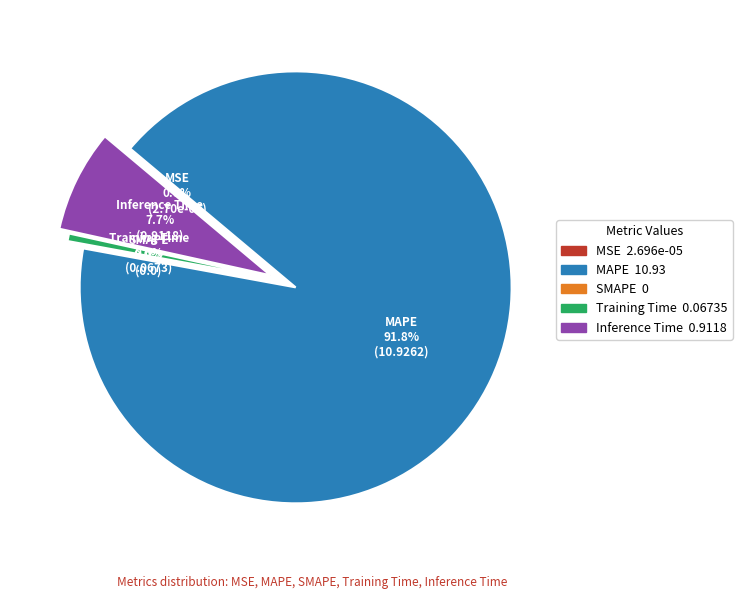

Which slice is the largest?

MAPE